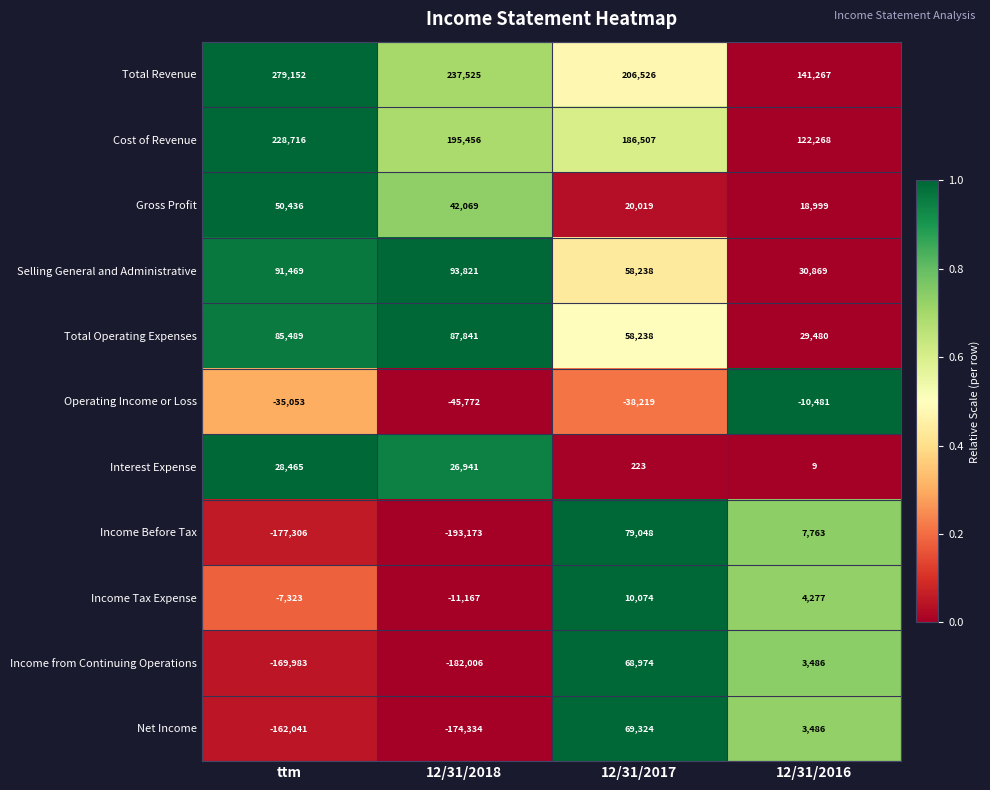

What is the greatest value displayed?

279152